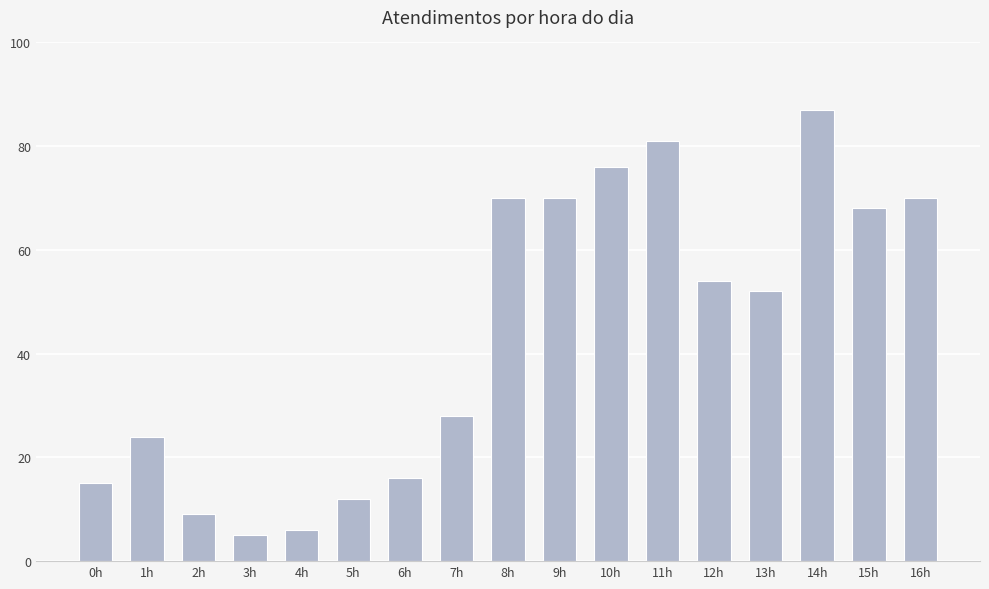

What is the maximum value shown in the chart?

87